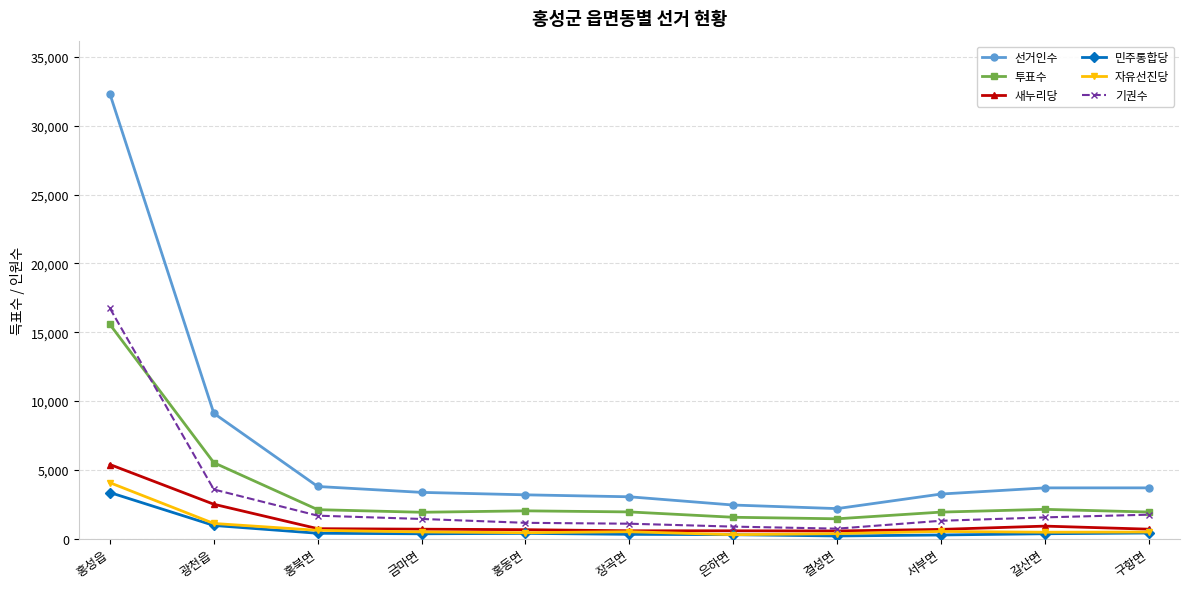

Which series changed the most between 금마면 and 결성면?

선거인수